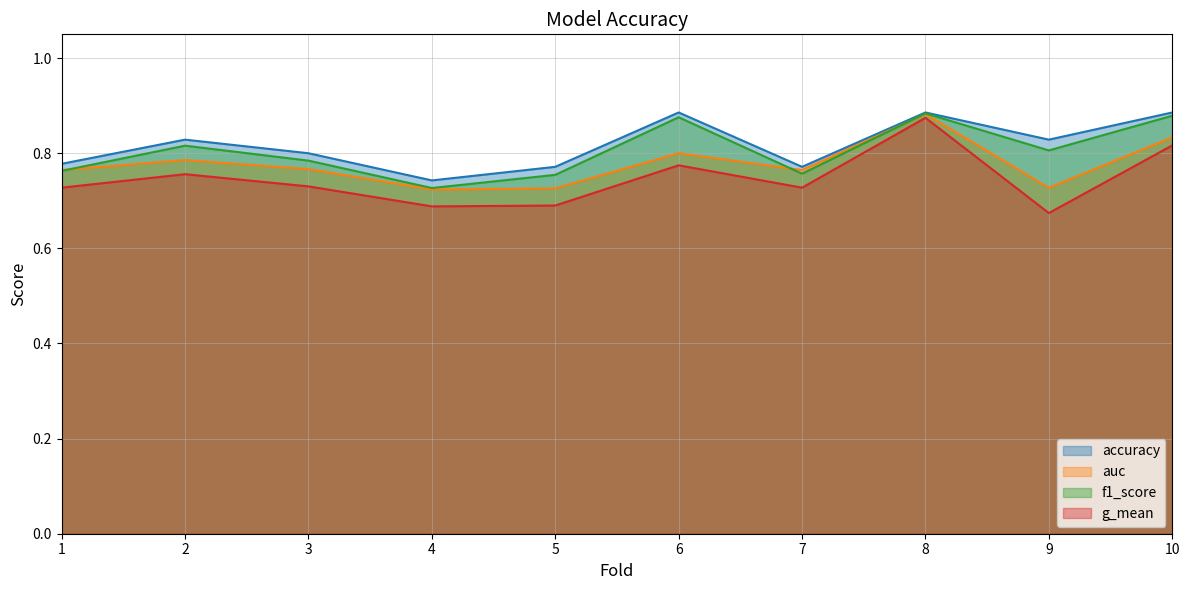

Which series changed the most between 9 and 10?

g_mean